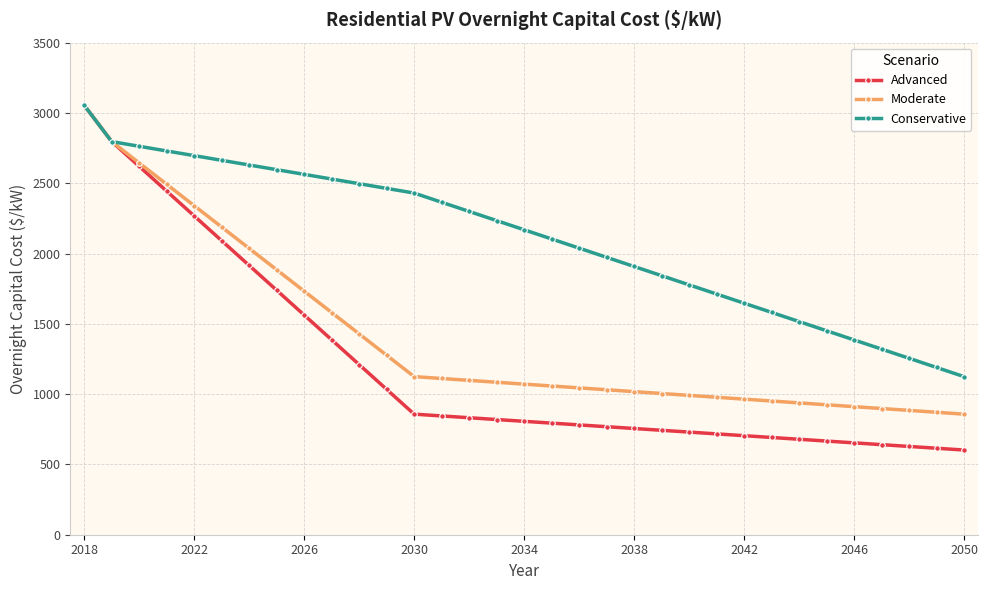

Which series has the largest total across all categories?

Conservative